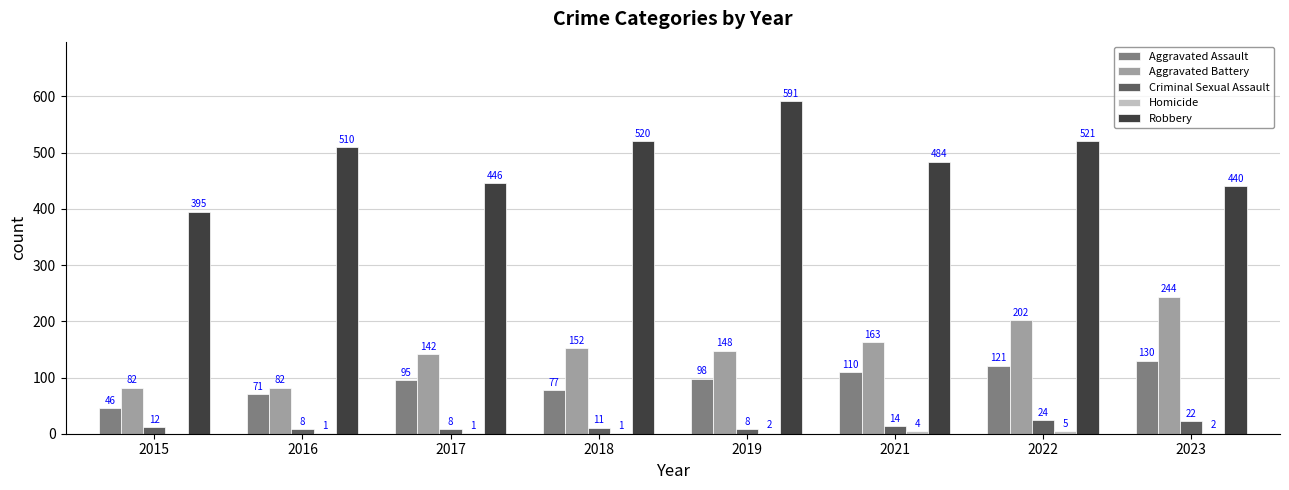

What is the spread (max minus min) of values at 2018?

519